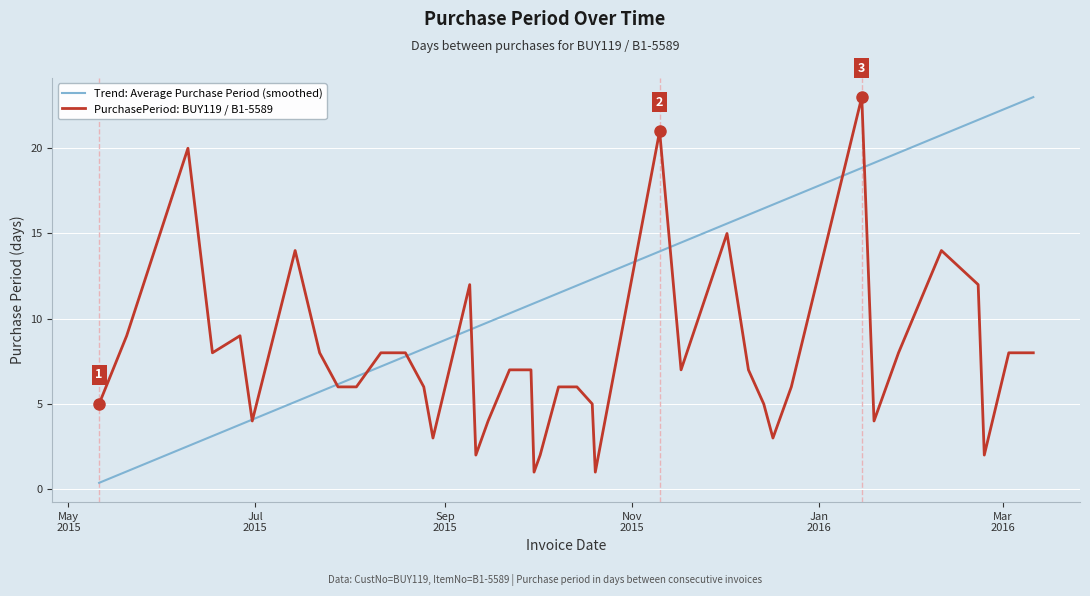

What is the maximum value shown in the chart?

23.0